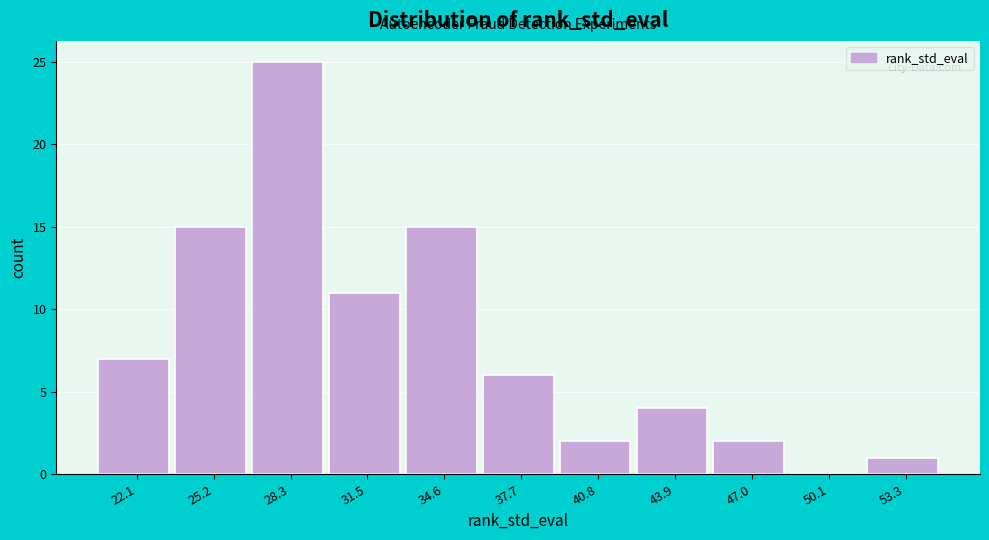

Reading left to right, list every bar in this chart as the range it spans on the x-axis followed by its height. Neither the bar edges nor the heights are printed on the chart, so give them approximately, as read against the axes.

20.5 to 23.5: 7
23.5 to 27.0: 15
27.0 to 30.0: 25
30.0 to 33.0: 11
33.0 to 36.0: 15
36.0 to 39.0: 6
39.0 to 42.5: 2
42.5 to 45.5: 4
45.5 to 48.5: 2
48.5 to 51.5: 0
51.5 to 55.0: 1